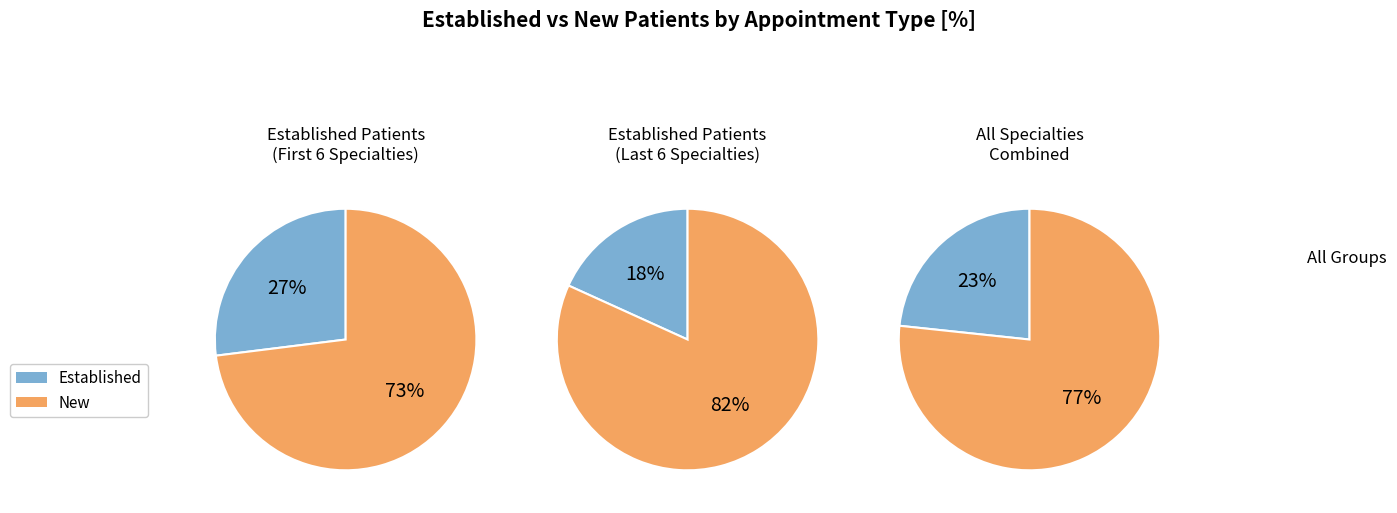

Is it true that AUDIOLOGY is 1% of the pie?

False